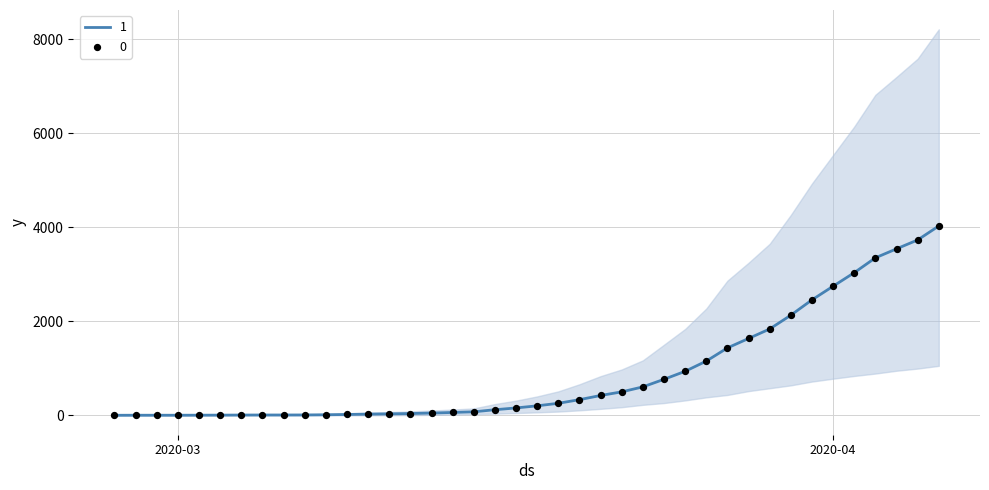

At how many categories does at least one series exceed 33?

26